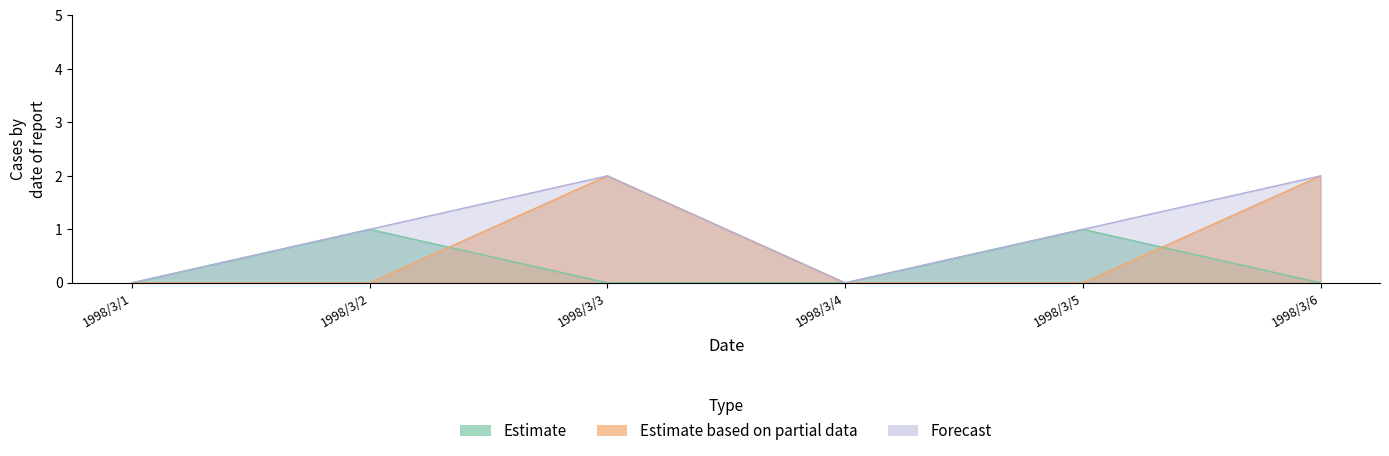

The Estimate based on partial data series shows 1 at 1998/3/1. True or false?

False